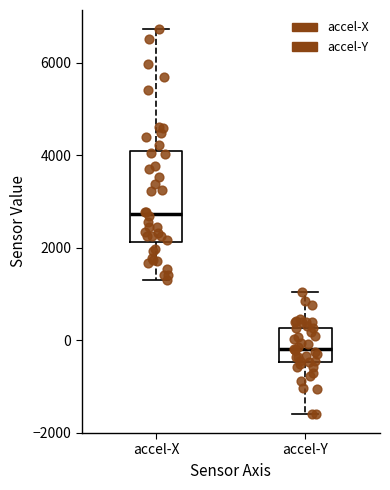

Reading left to right, transcribe this box plot: for each box, give where its median line is, the range the box spans, and where its two whiskers end, as read against the y-axis. The values are not printed on the chart, so give them approximately, as read against the axis.

accel-X: median 2800, box 2200 to 4000, whiskers 1400 to 6800
accel-Y: median -200, box -400 to 200, whiskers -1600 to 1000